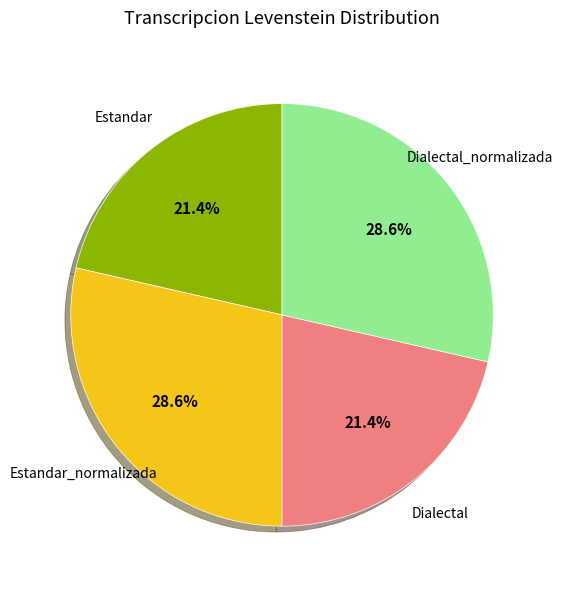

Does any single category account for the majority?

No